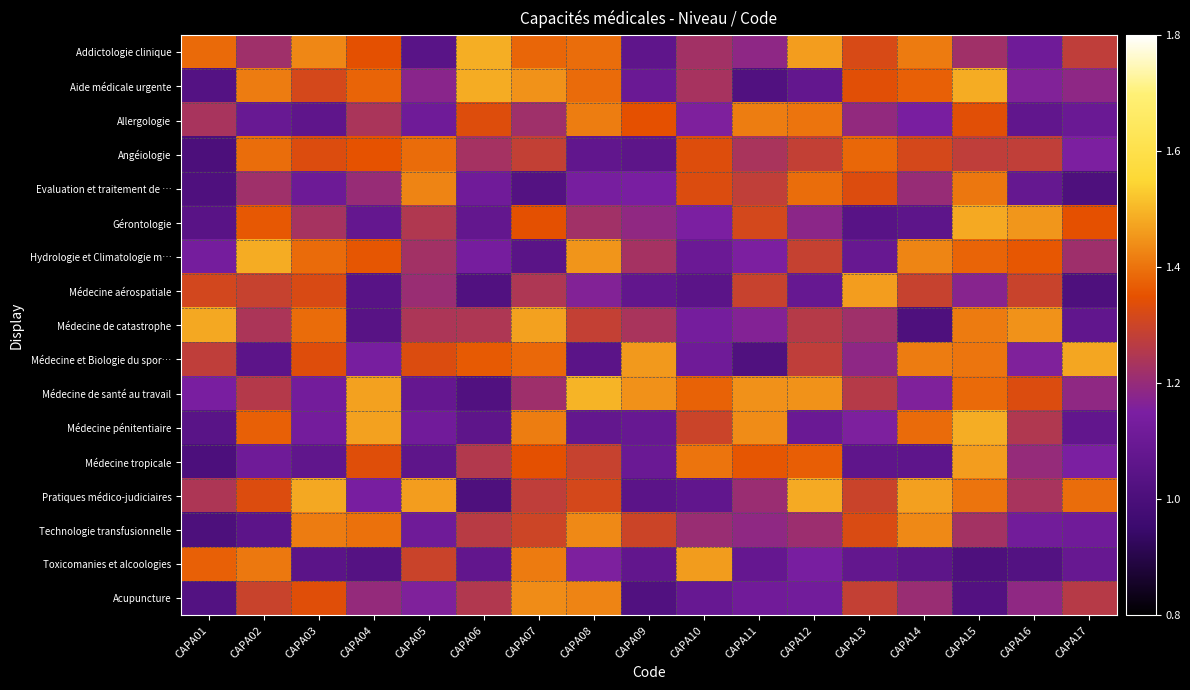

At which category is the sum across all series the highest?

CAPA15